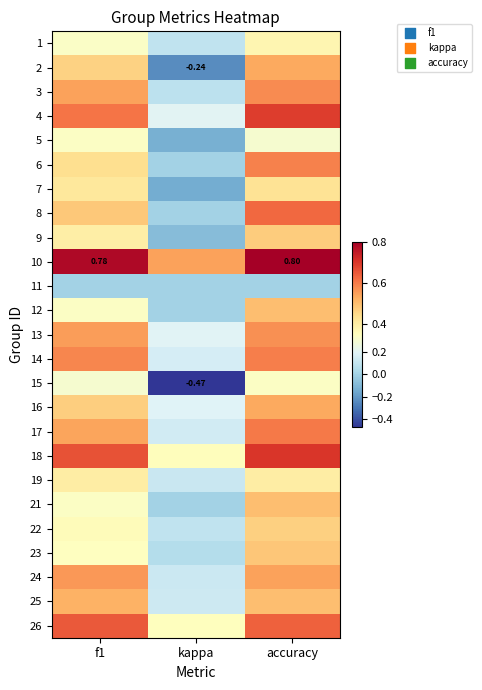

True or false: 18 has a value of 0.2 at f1.

False